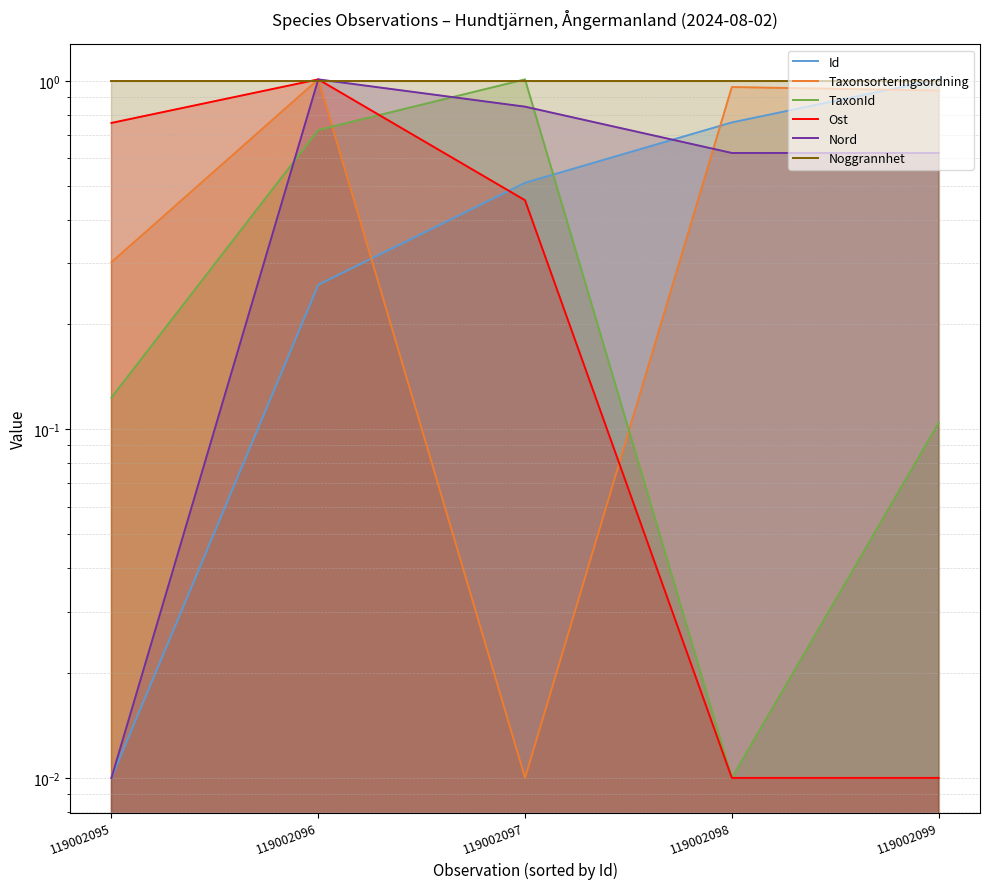

True or false: TaxonId has a value of 0.0 at 119002098.

False